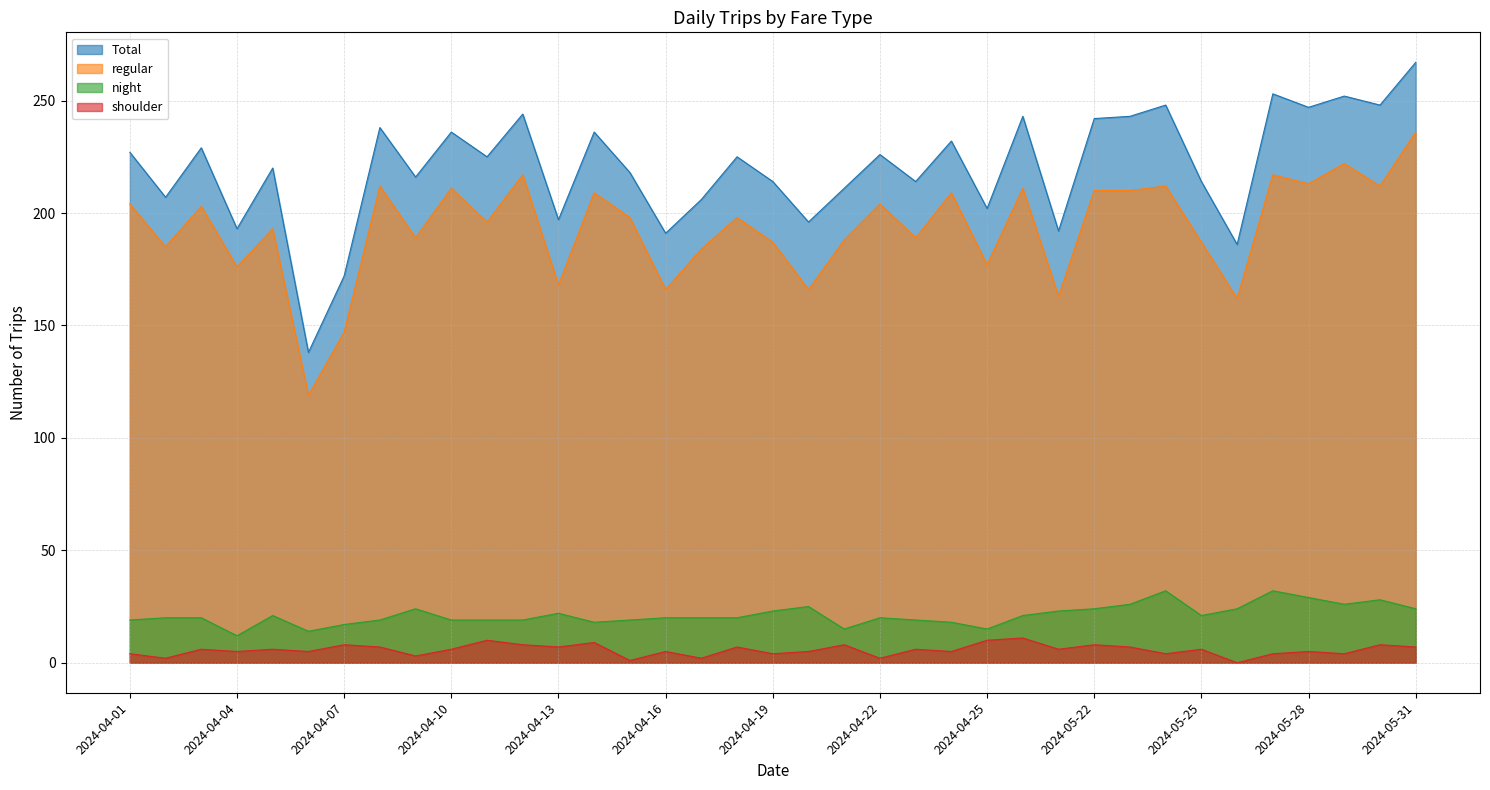

How many positive values does the shoulder series have?

36